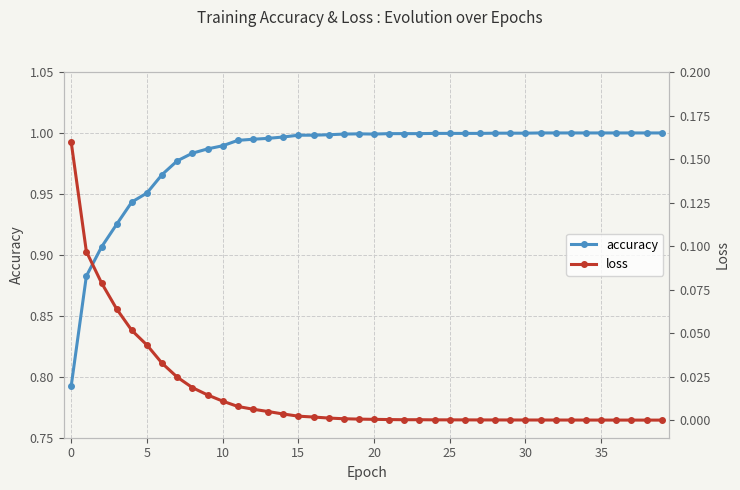

At how many categories does at least one series exceed 0?

40